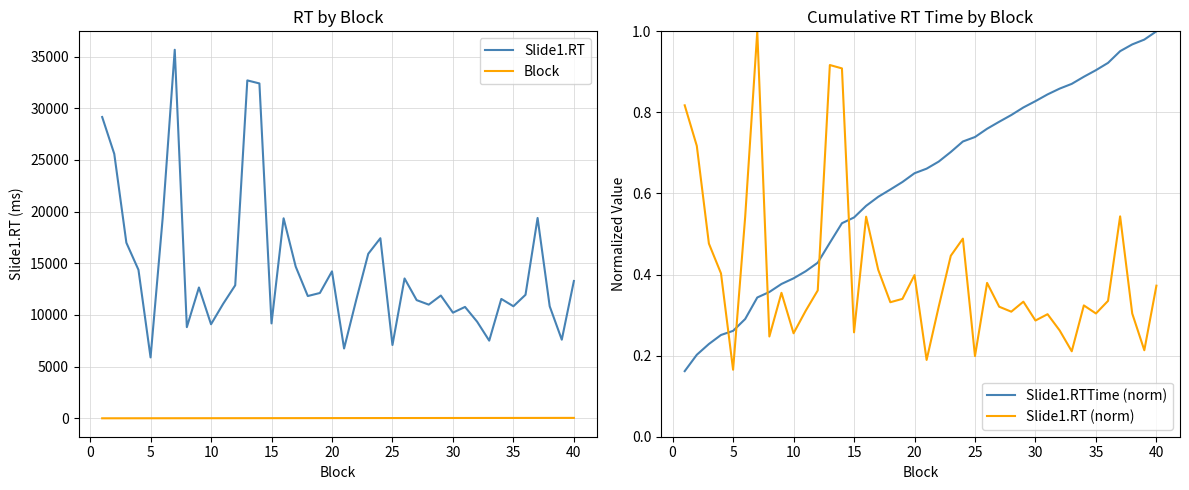

Is this an area chart (filled region under the line)?

No